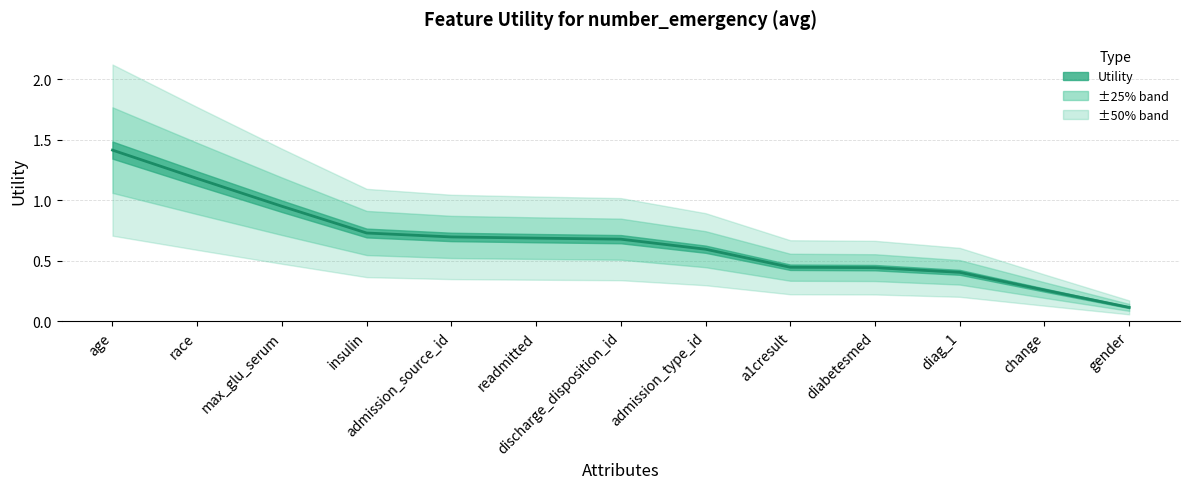

What is the approximate value at age?

1.4